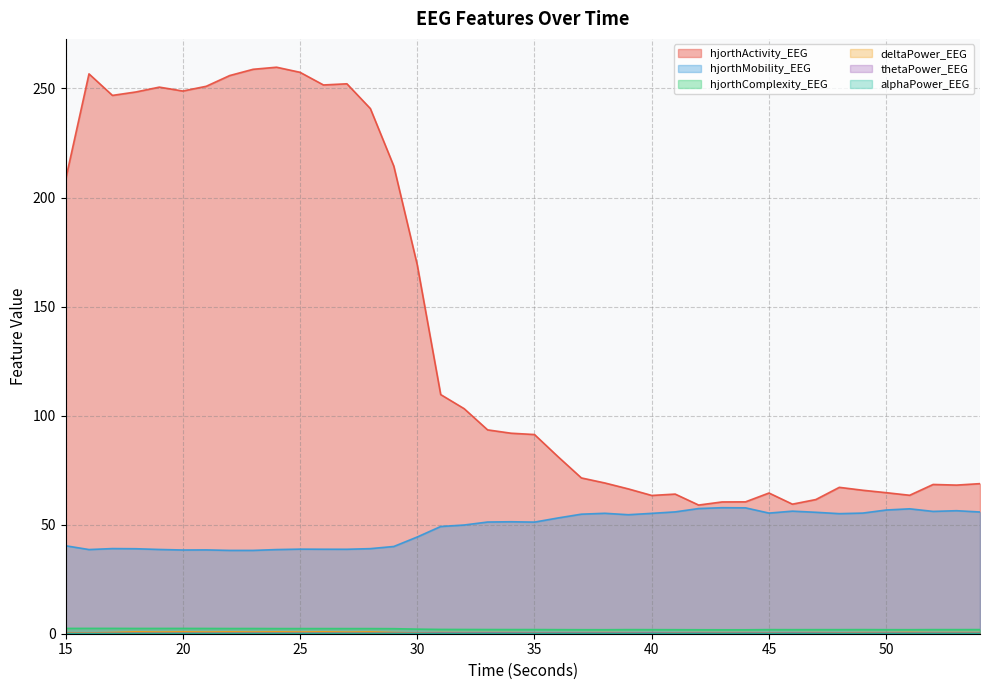

Which series has the largest range (max minus min)?

hjorthActivity_EEG